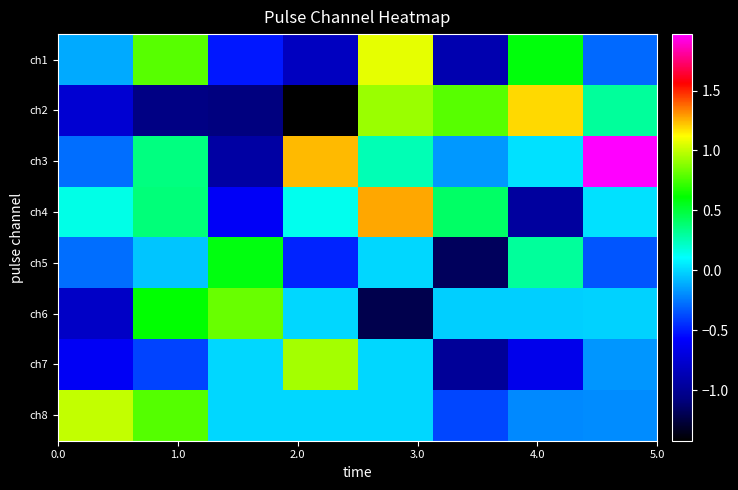

Which series has the largest total across all categories?

ch3